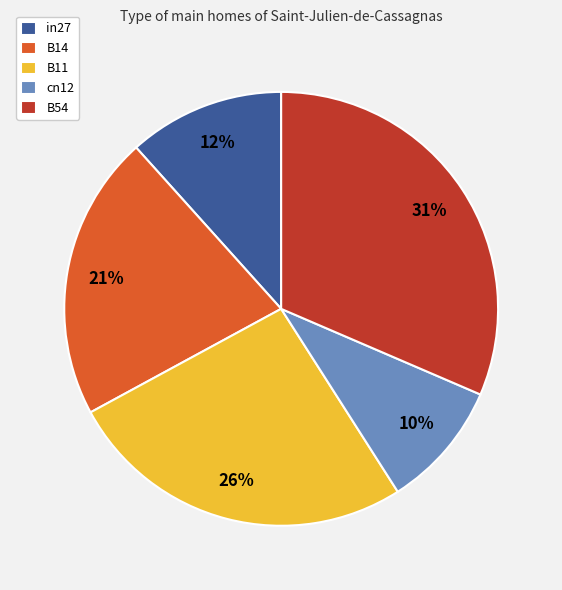

Which category has the smallest portion of the pie?

cn12